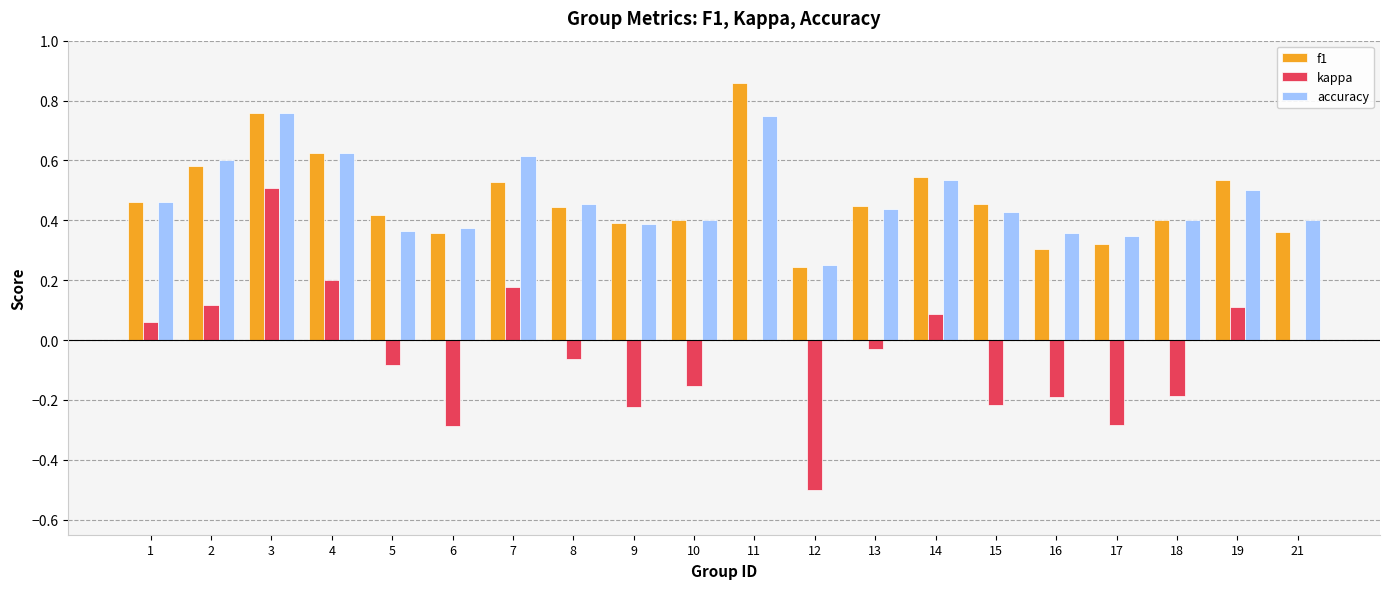

Which series has the largest range (max minus min)?

kappa